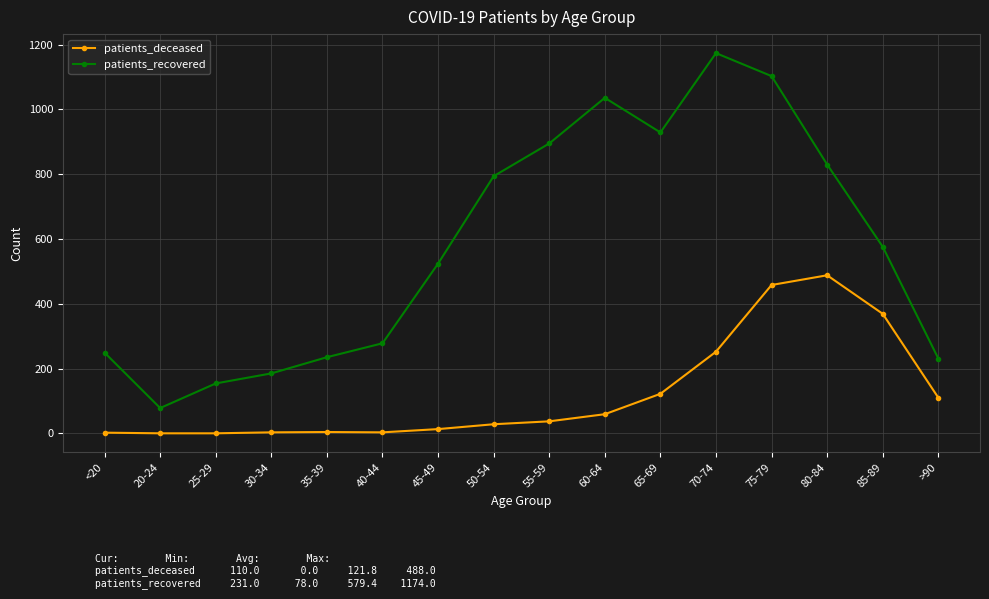

The patients_deceased series shows 488 at 80-84. True or false?

True